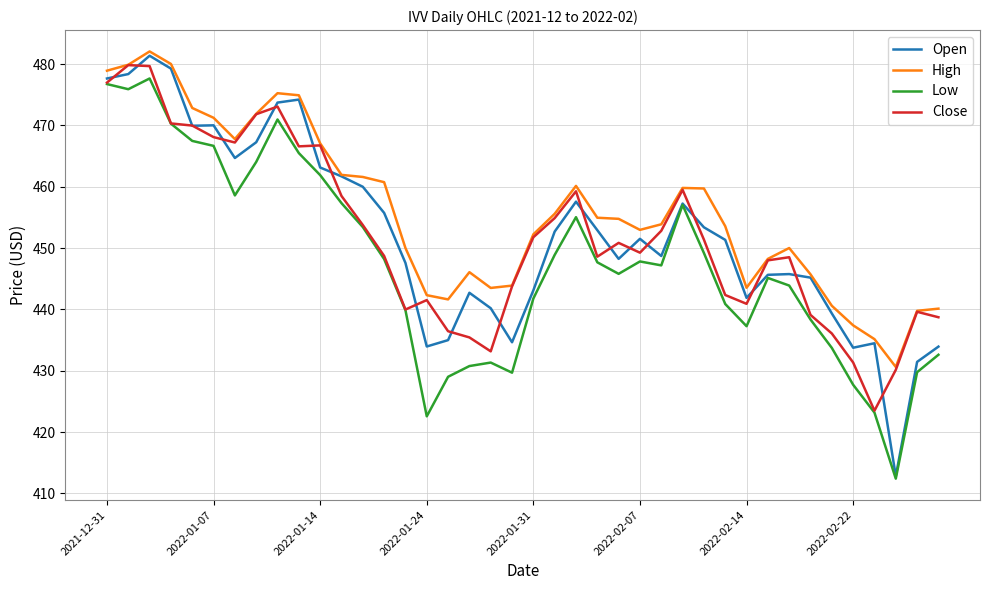

What is the minimum value for Close?

423.5